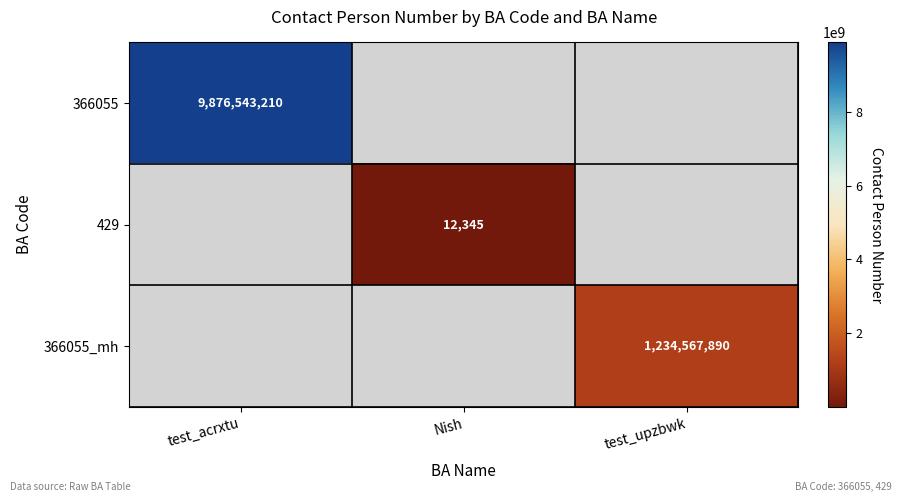

The 366055_mh series shows 1743172595 at test_upzbwk. True or false?

False